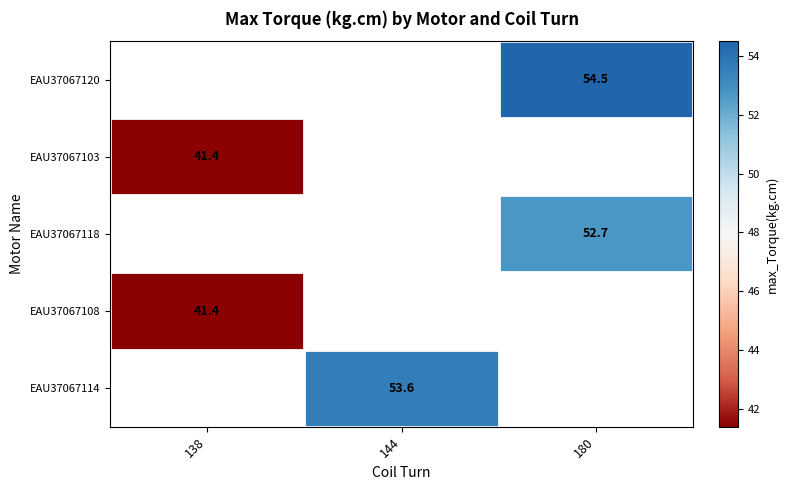

Is it true that EAU37067103 equals 41.4 at 138?

True